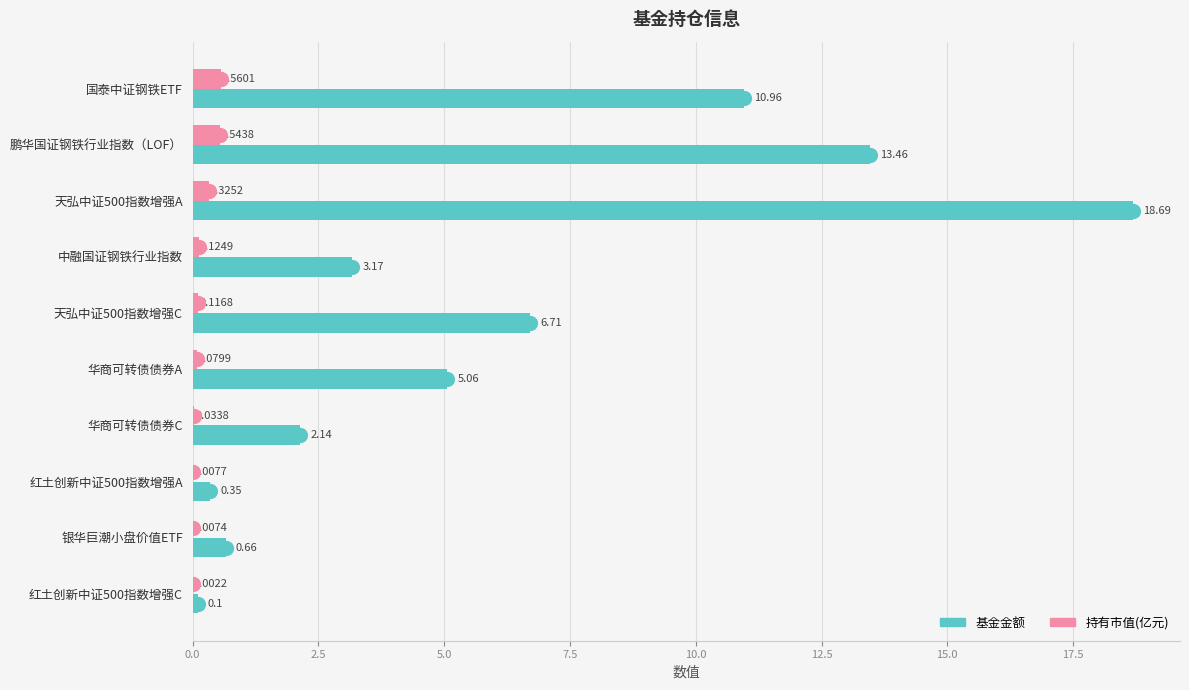

What are all the series names shown in the legend?

基金金额, 持有市值(亿元)